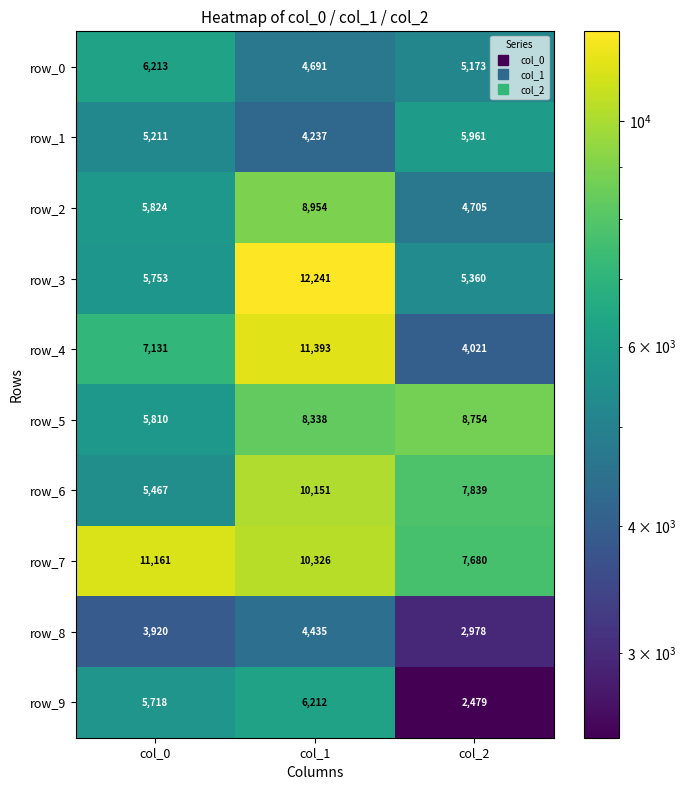

How many values in the row_5 series are below 8338?

1